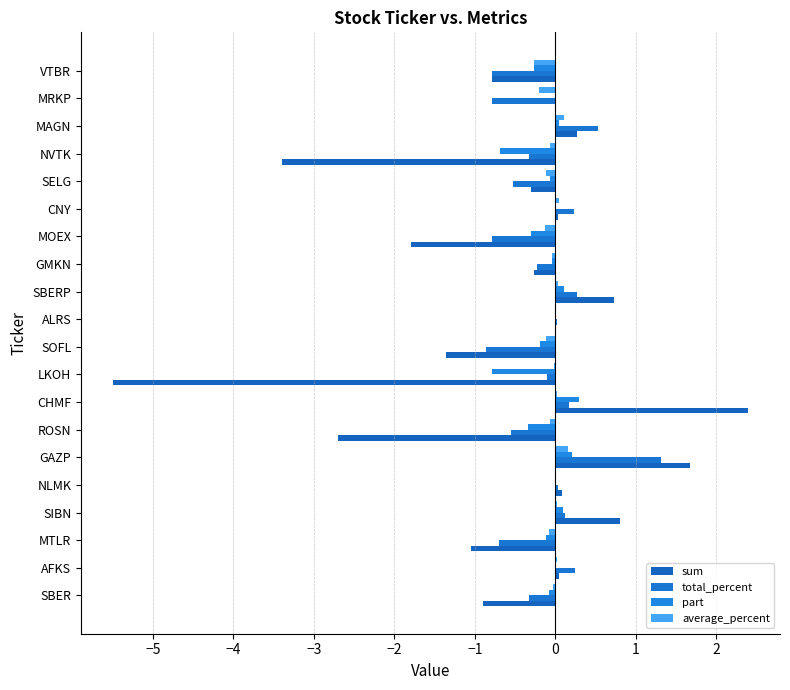

Are the bars grouped side by side (vs. stacked)?

Yes